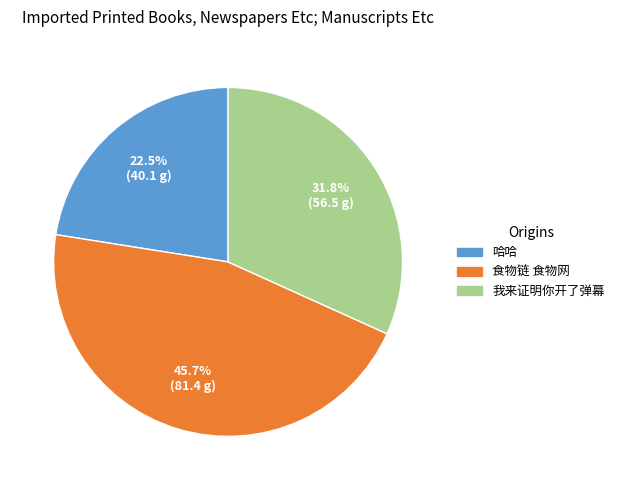

Which category has the biggest portion of the pie?

食物链 食物网